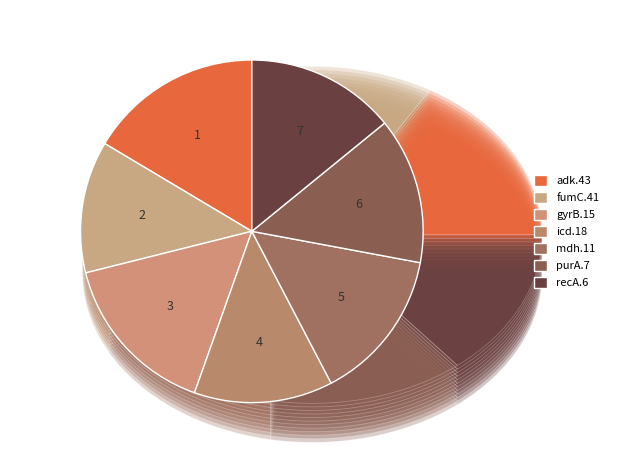

What portion of the pie excludes purA.7?

86.2%